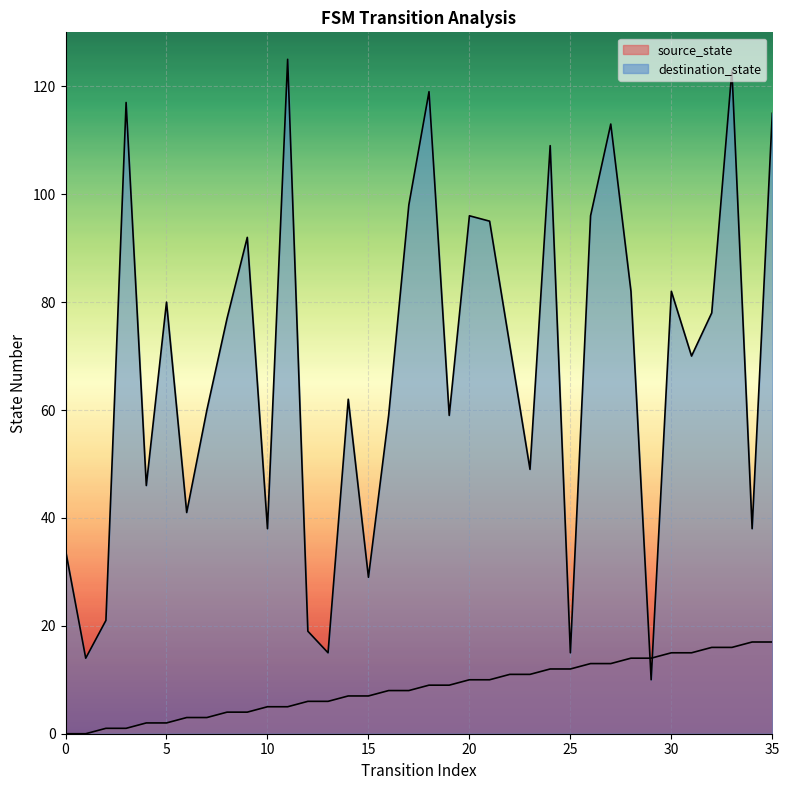

Where is source_state nearest to the value 8?

16